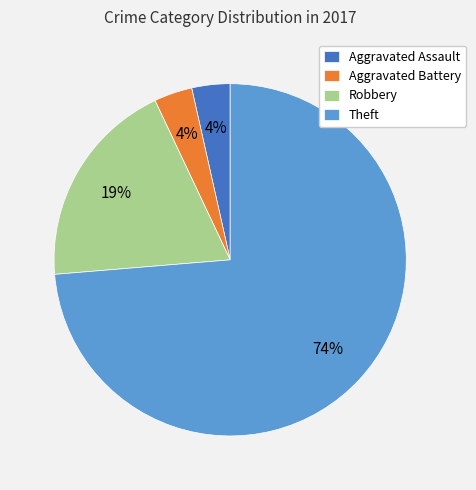

Does any single category account for the majority?

Yes